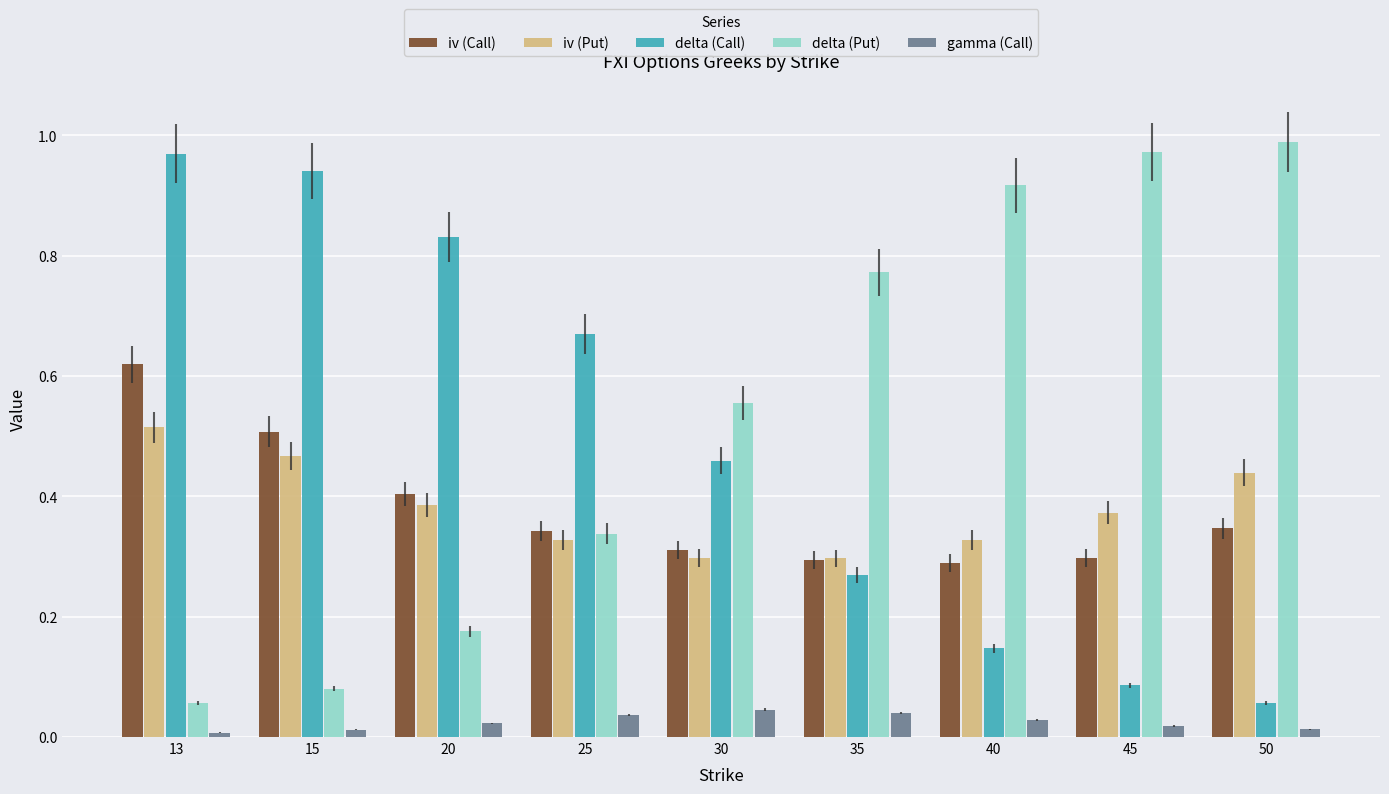

What is the sum of all iv (Put) values?

3.4